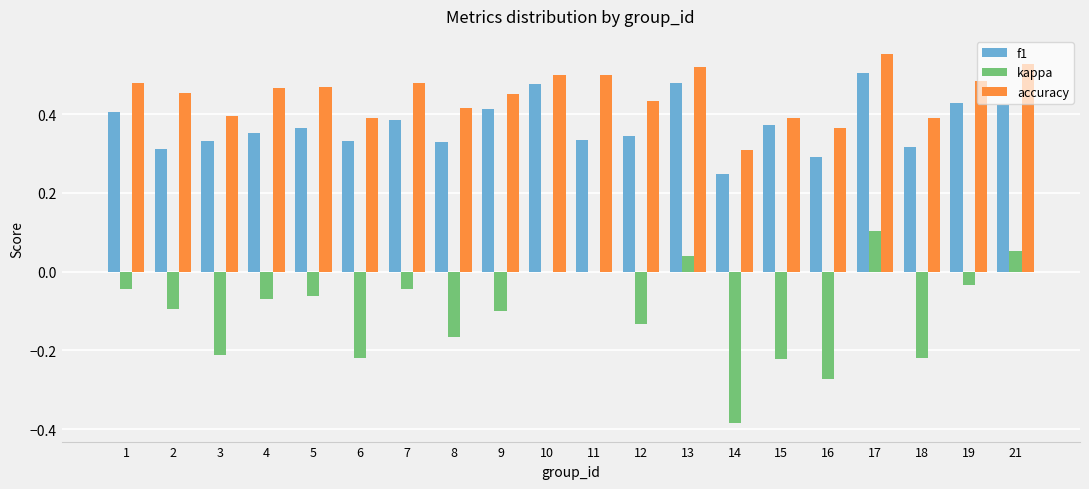

True or false: accuracy has a value of 0.4 at 6.

True